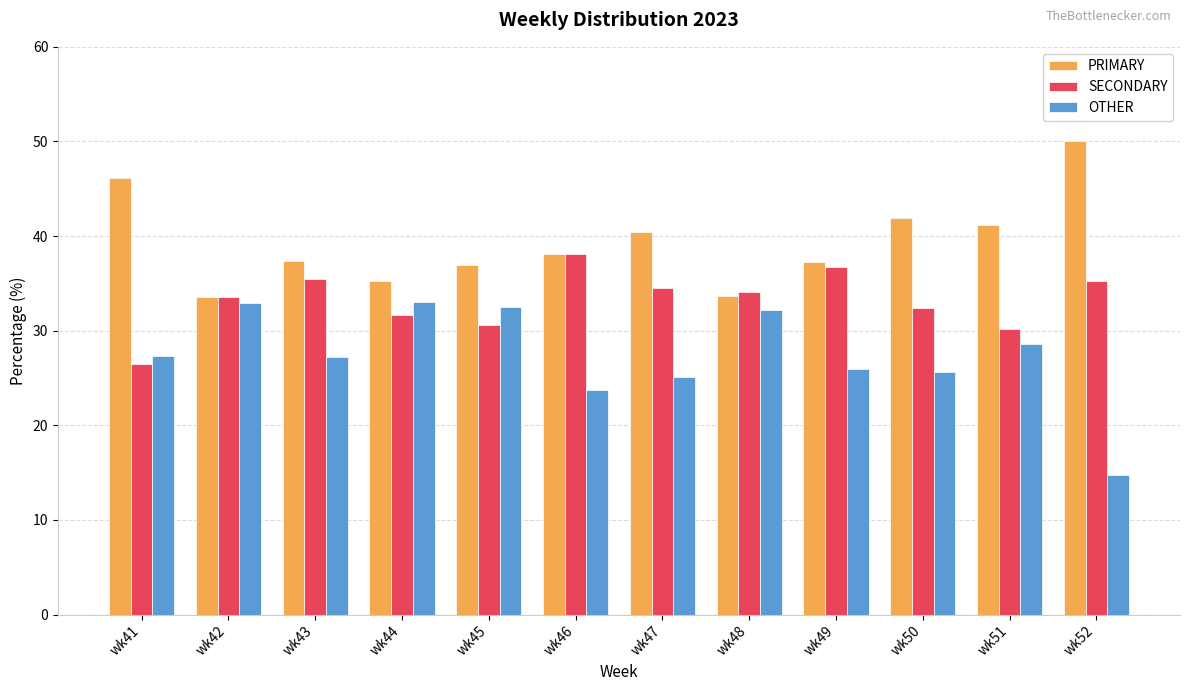

What value does the PRIMARY series have at wk47?

40.4